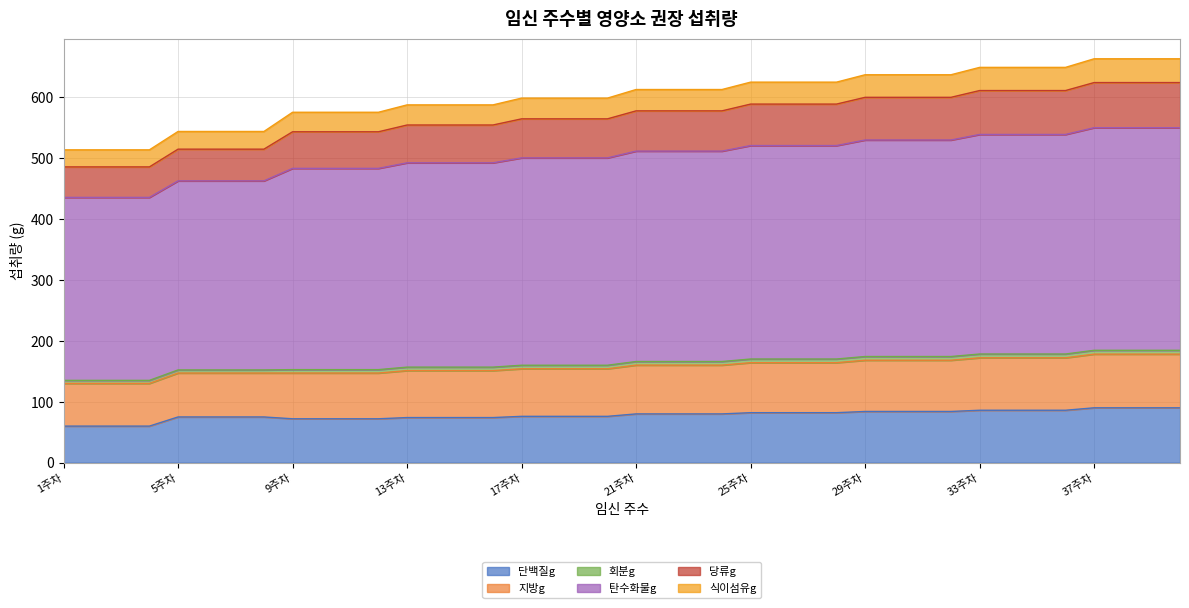

How many lines are shown in the chart?

6